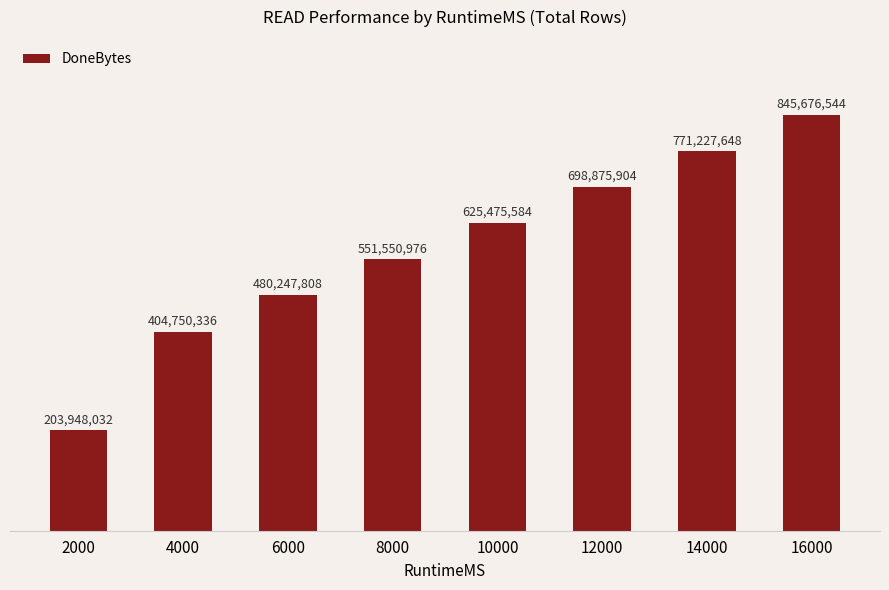

How many values are between 480247808 and 771227648?

5